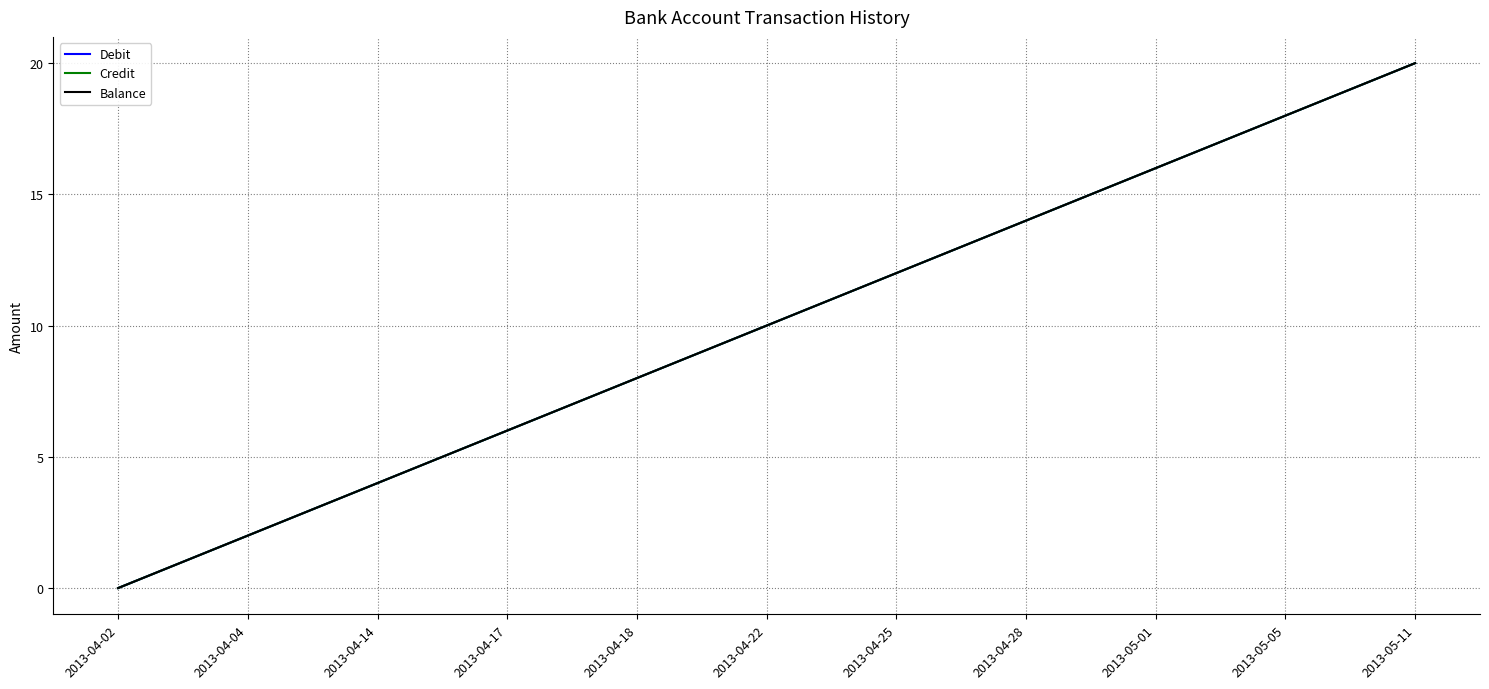

True or false: Balance has more than 1 interior local peaks.

False